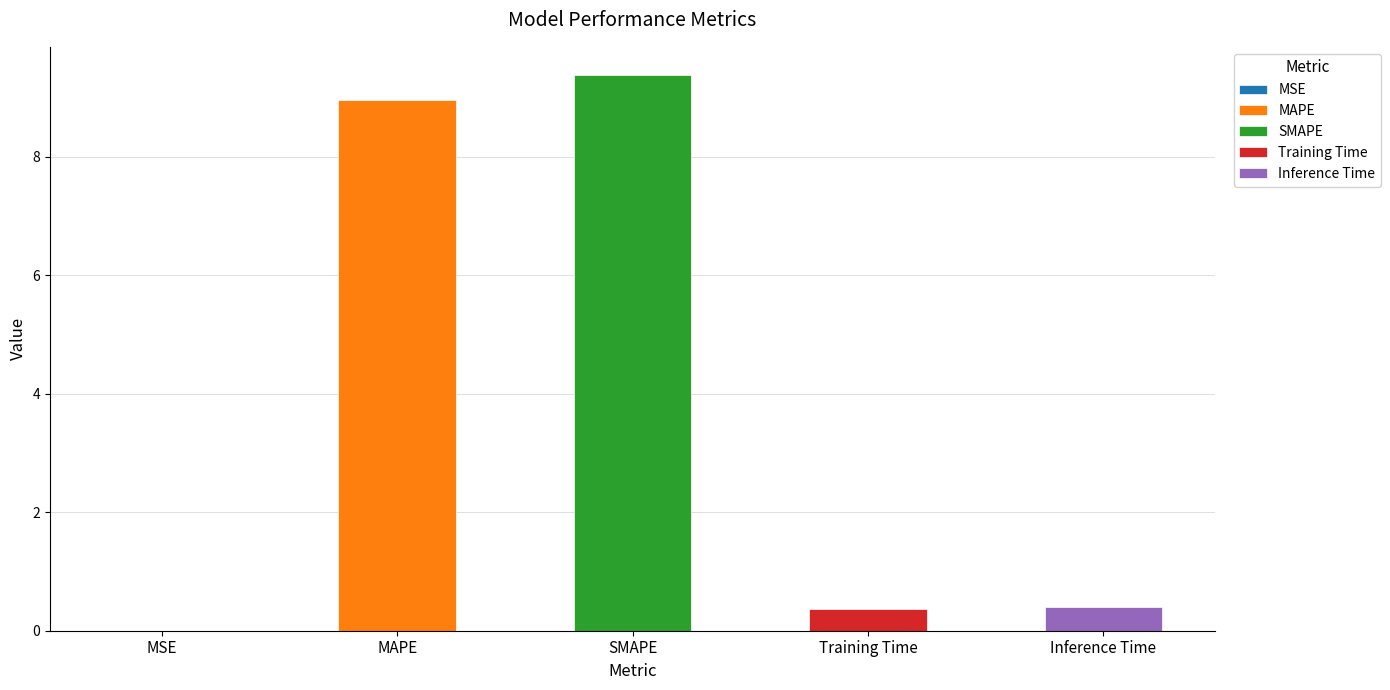

Between MSE and SMAPE, which is larger?

SMAPE